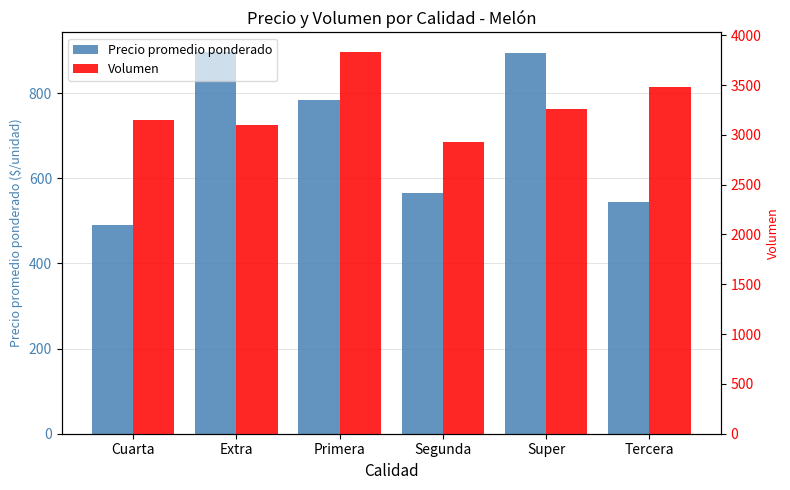

What position from the left is Super?

5